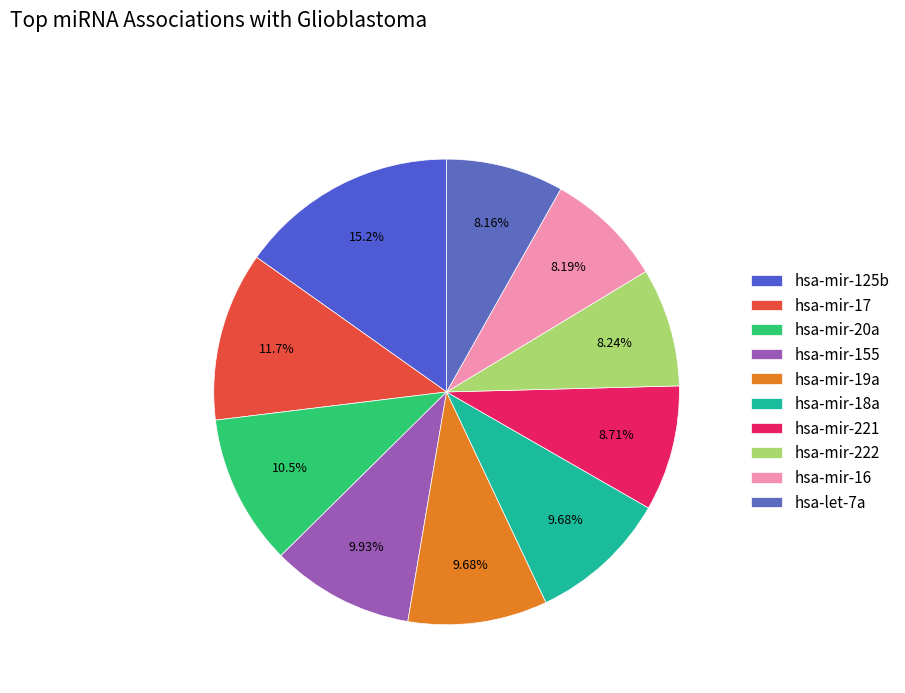

Does any single category account for the majority?

No